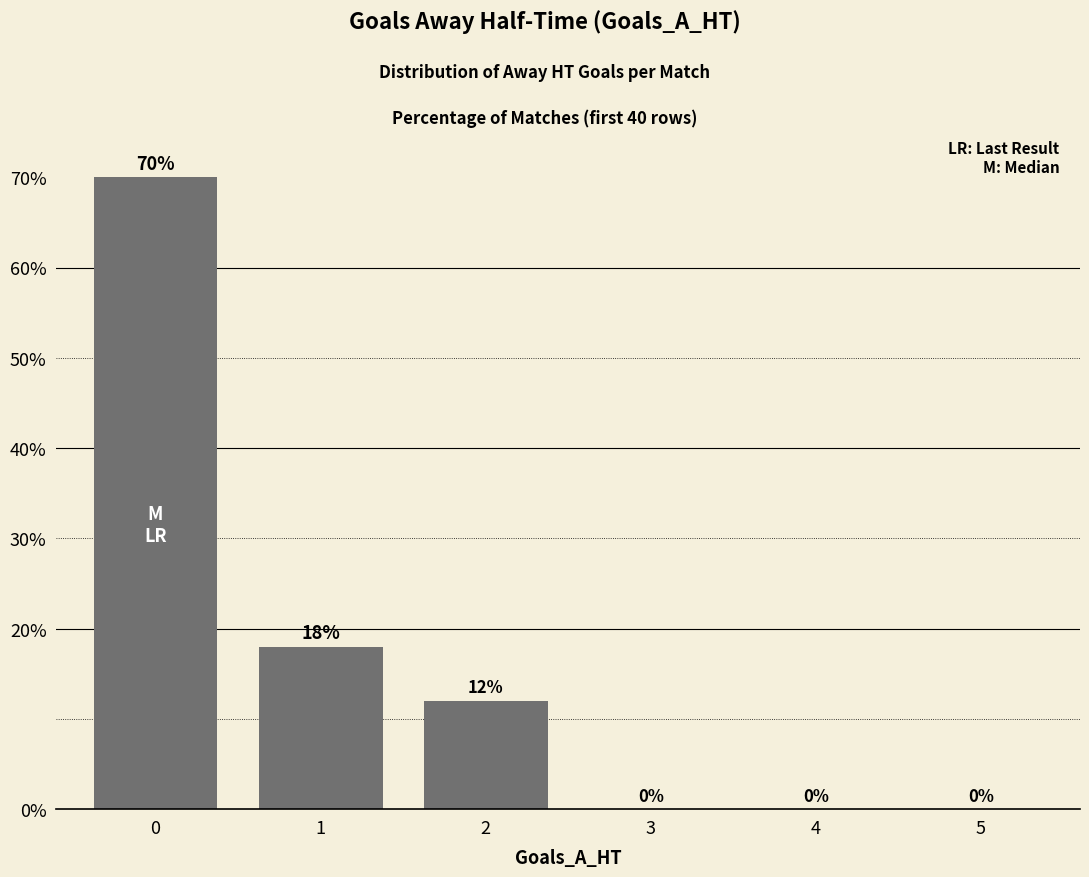

Count the number of data series in this chart.

1